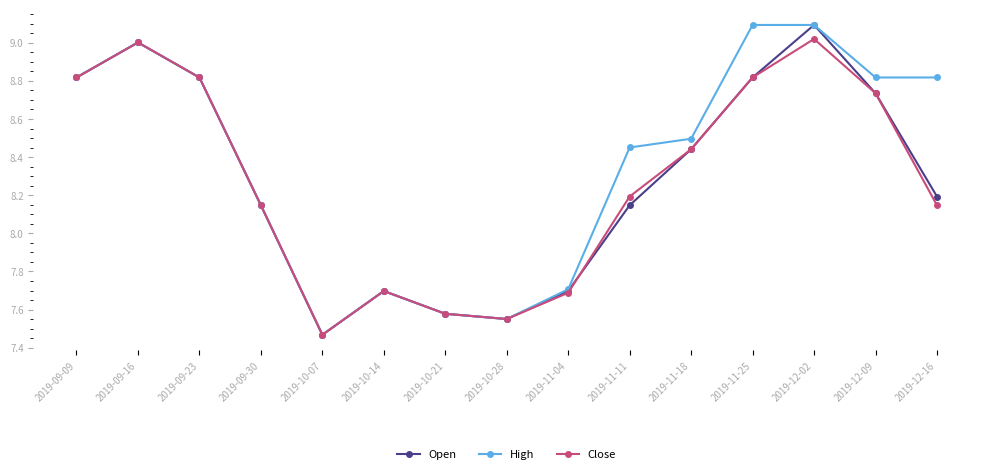

Is it true that High equals 15.2 at 2019-12-16?

False